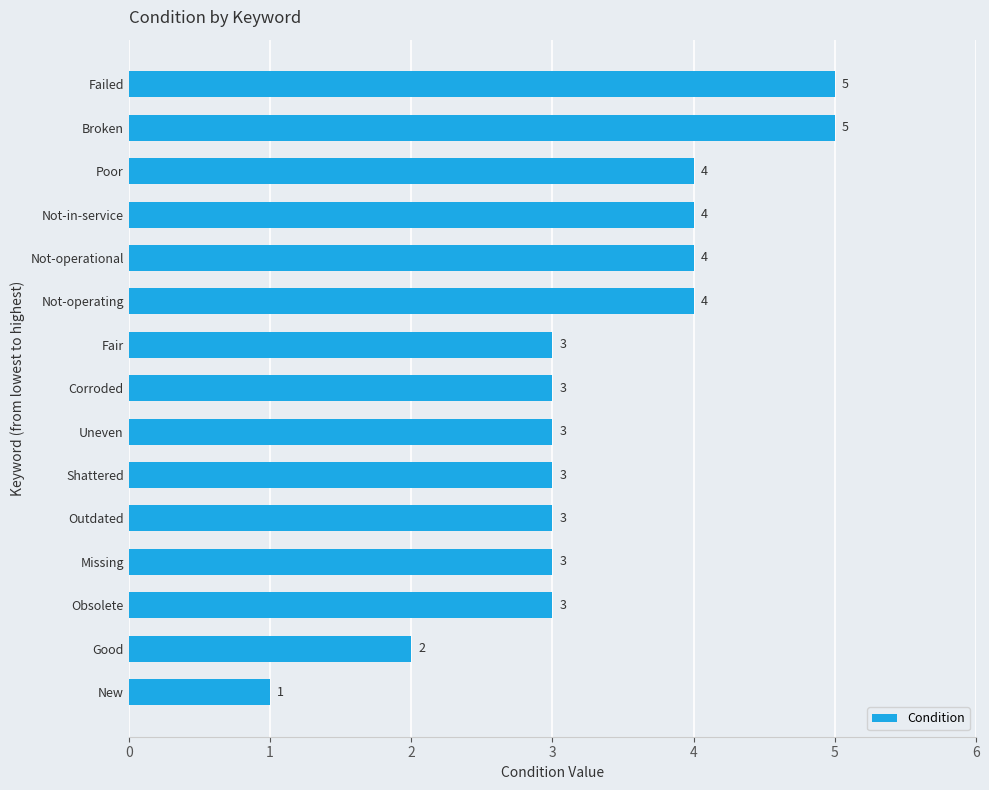

The chart shows a value of 3 at Outdated. True or false?

True